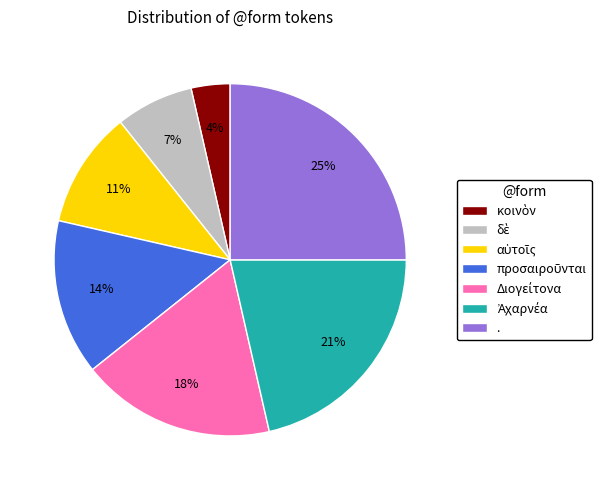

To the nearest percent, what percentage of the pie is .?

25%